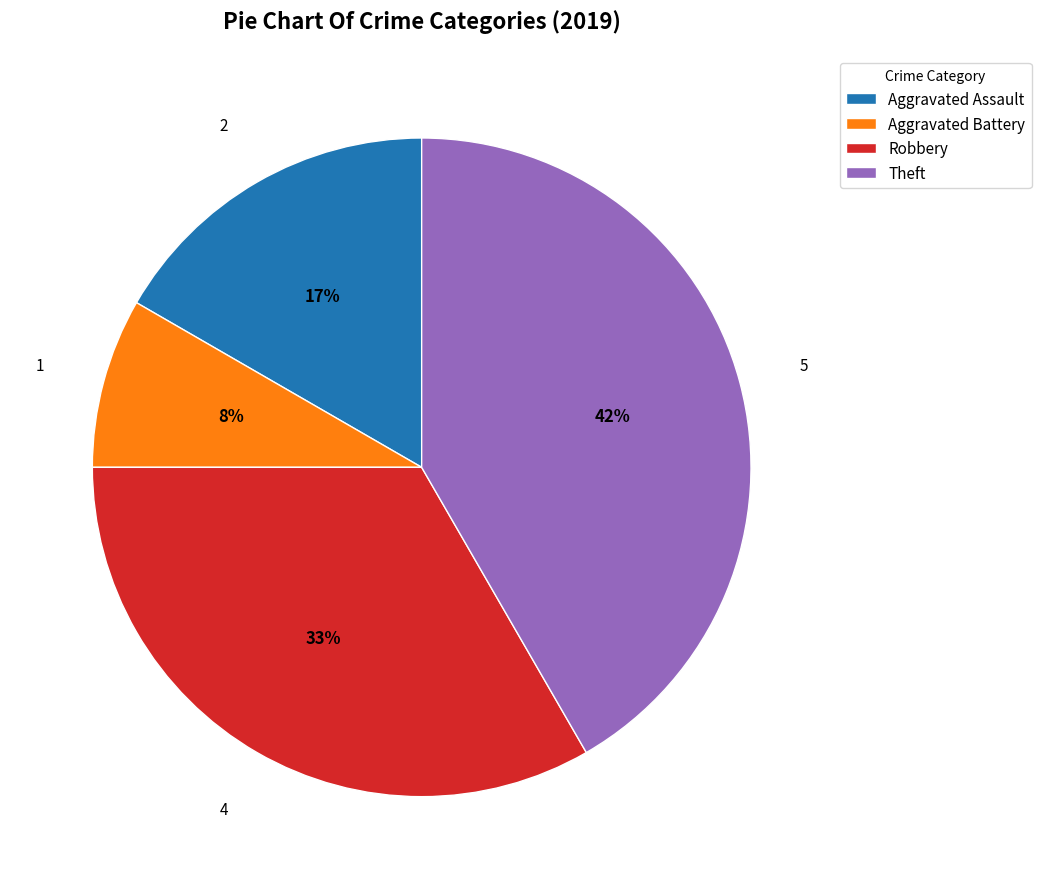

Is Aggravated Assault the majority of the pie?

No